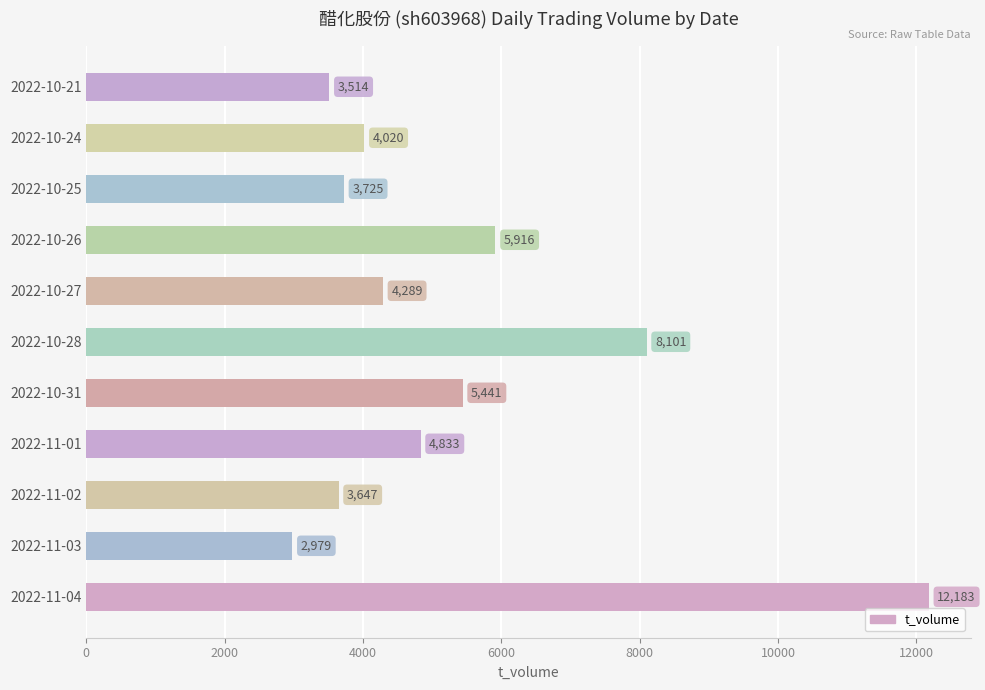

The chart shows a value of 4289 at 2022-10-27. True or false?

True